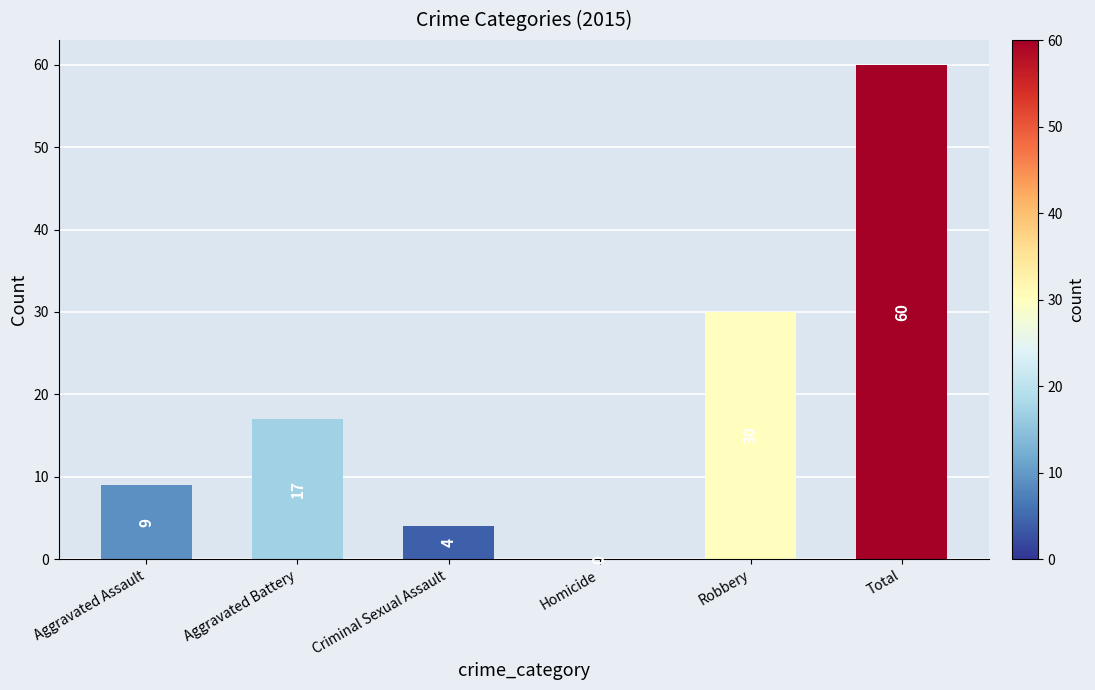

Reading left to right, transcribe all the data shown in this chart.

Aggravated Assault=9	Aggravated Battery=17	Criminal Sexual Assault=4	Homicide=0	Robbery=30	Total=60